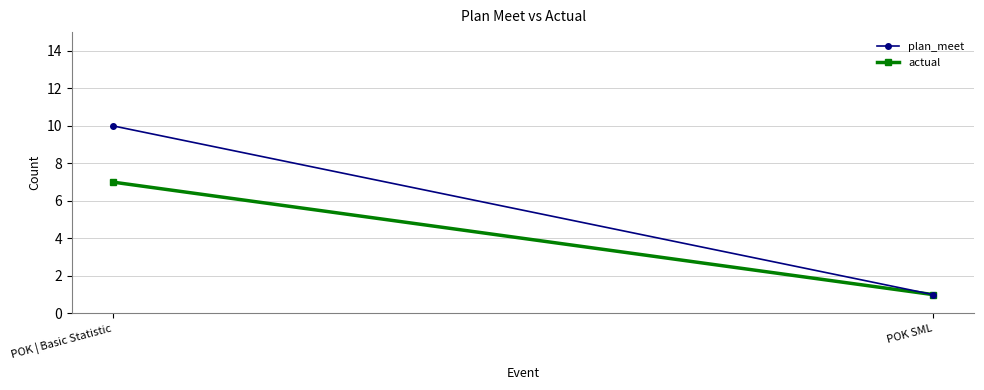

What is the difference between the maximum and minimum values in the actual series?

6